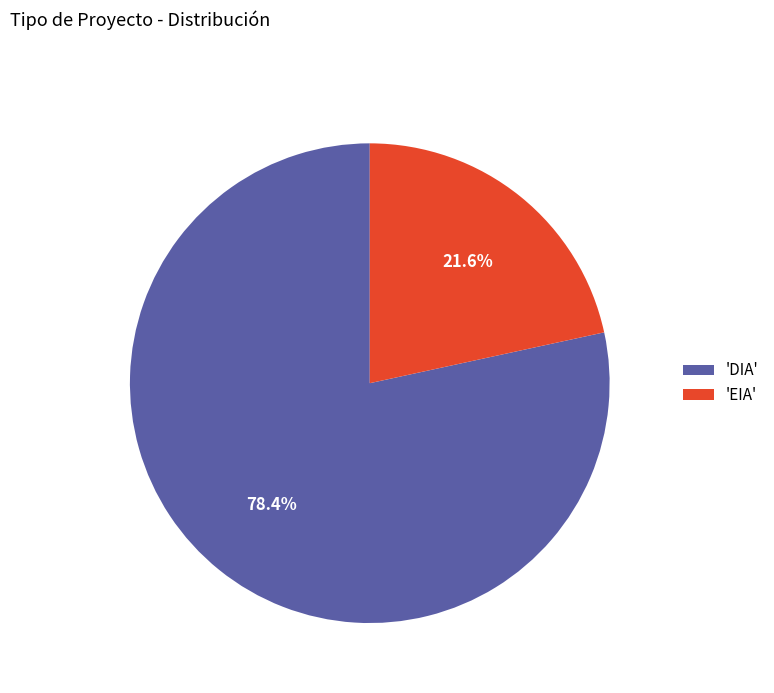

Which category accounts for the majority?

'DIA'